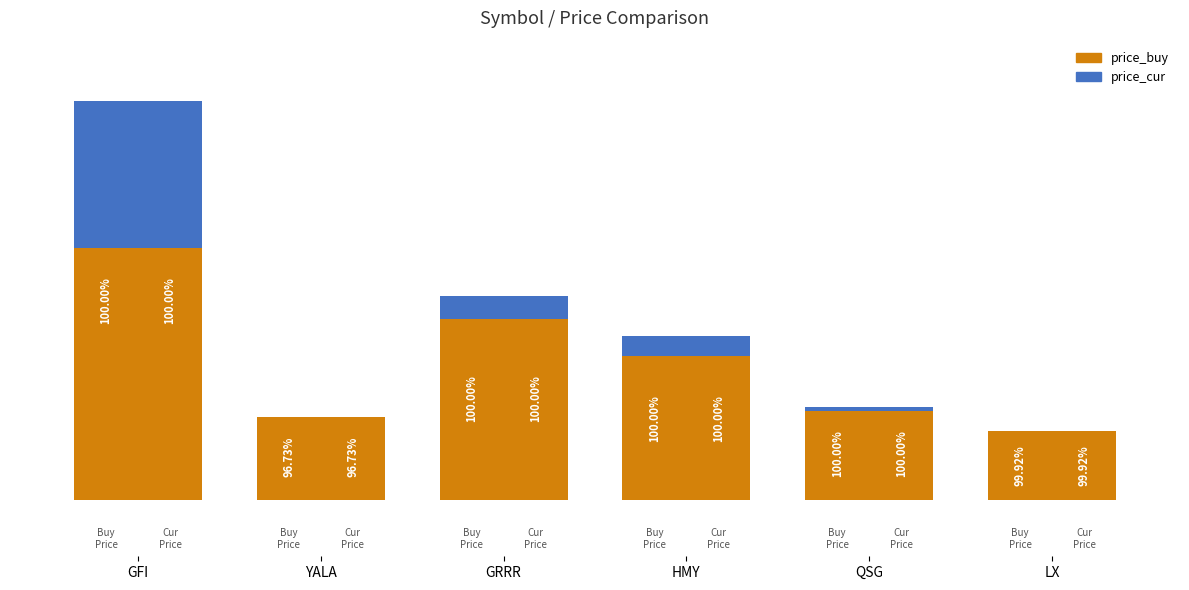

What are all the series names shown in the legend?

price_buy, price_cur